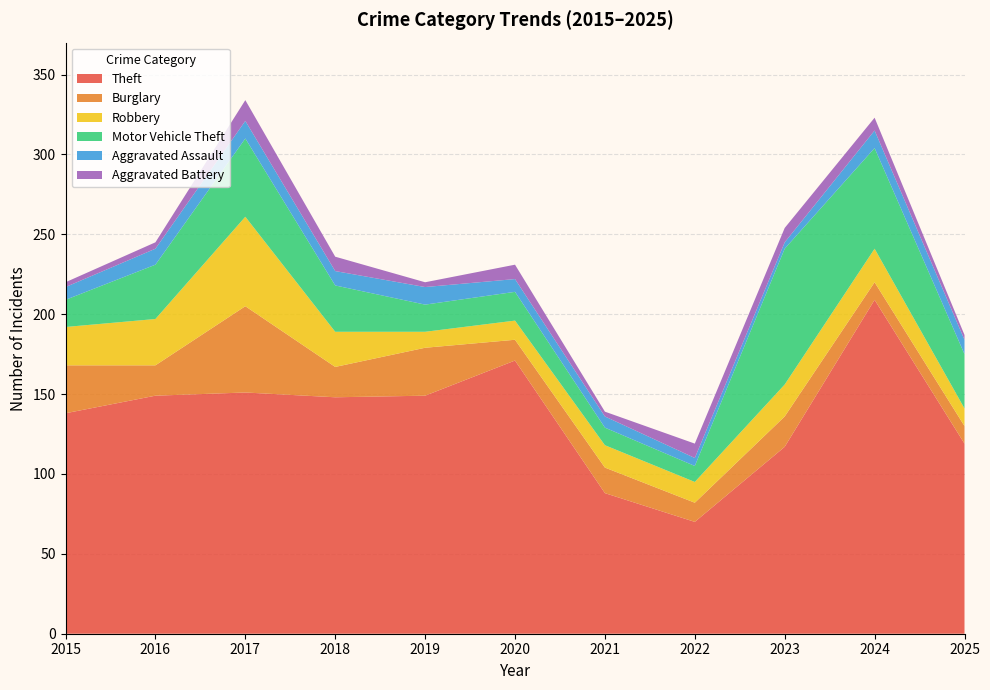

Reading left to right, list all the values displayed in this chart.

Theft: 2015=138	2016=149	2017=151	2018=148	2019=149	2020=171	2021=88	2022=70	2023=117	2024=209	2025=119
Burglary: 2015=30	2016=19	2017=54	2018=19	2019=30	2020=13	2021=16	2022=12	2023=19	2024=11	2025=11
Robbery: 2015=24	2016=29	2017=56	2018=22	2019=10	2020=12	2021=14	2022=13	2023=20	2024=21	2025=11
Motor Vehicle Theft: 2015=17	2016=34	2017=49	2018=29	2019=17	2020=18	2021=11	2022=10	2023=85	2024=63	2025=34
Aggravated Assault: 2015=8	2016=10	2017=11	2018=9	2019=11	2020=8	2021=7	2022=5	2023=4	2024=11	2025=9
Aggravated Battery: 2015=3	2016=4	2017=13	2018=9	2019=3	2020=9	2021=3	2022=9	2023=9	2024=8	2025=3